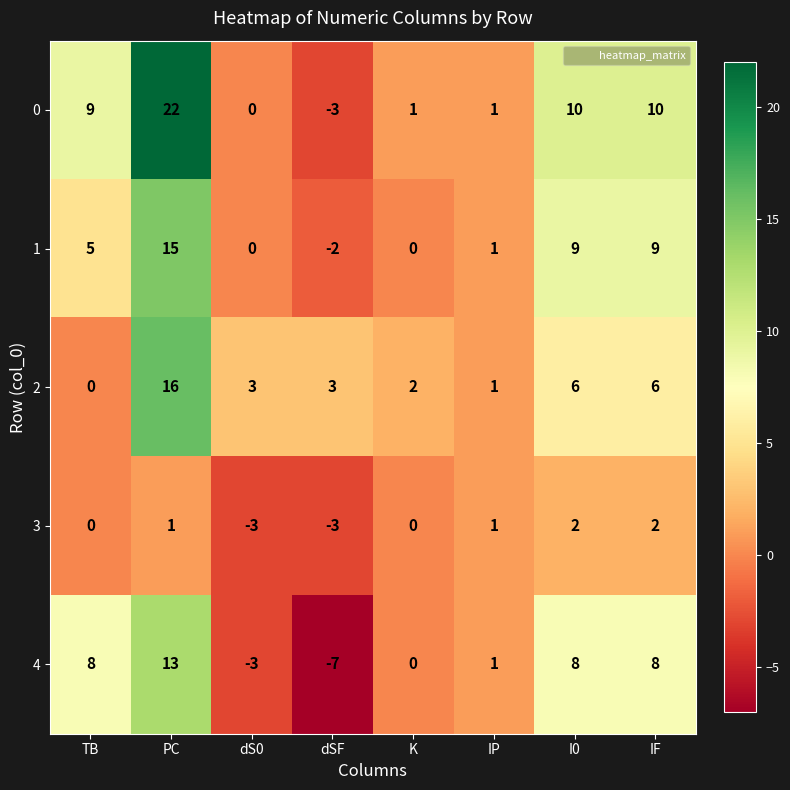

How many distinct data groups are displayed?

5